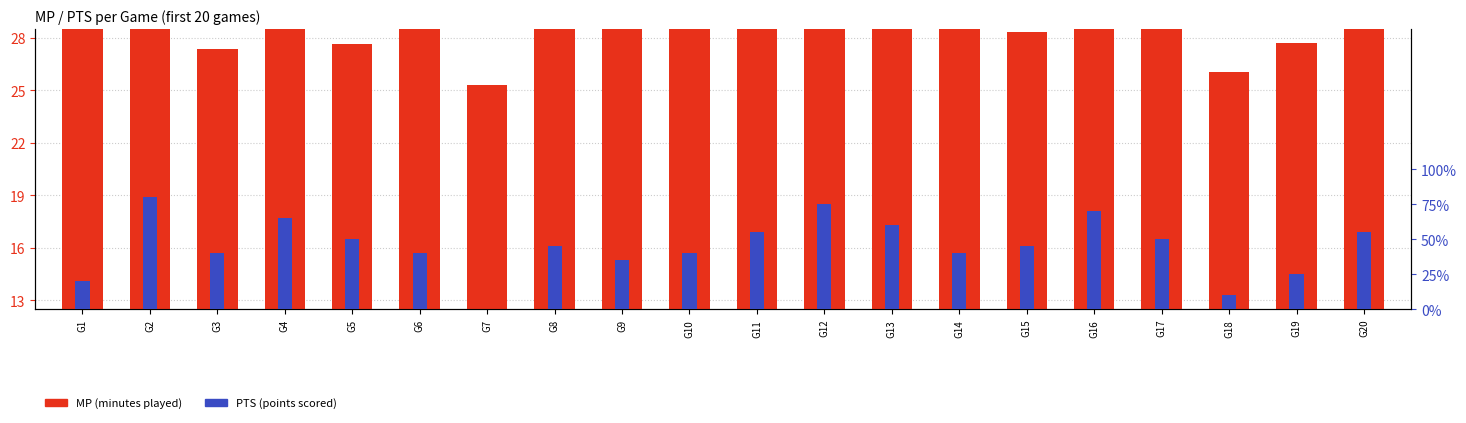

List the series in order of their overall mean, highest first.

MP (minutes played), PTS (points scored)